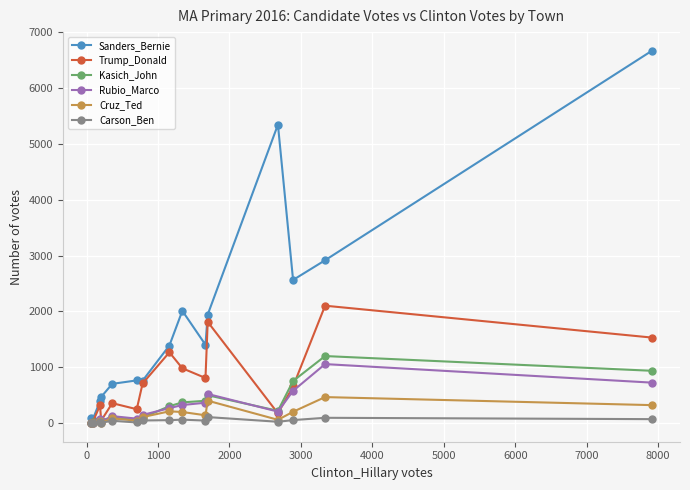

True or false: Cruz_Ted has more than 1 points higher than both neighbors.

True